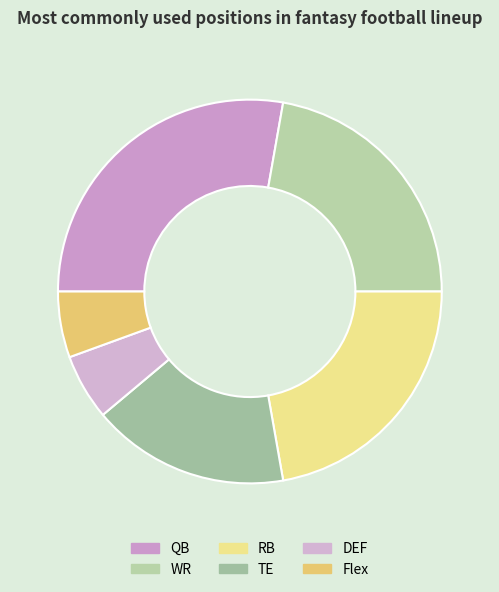

How many slices are in this pie chart?

6